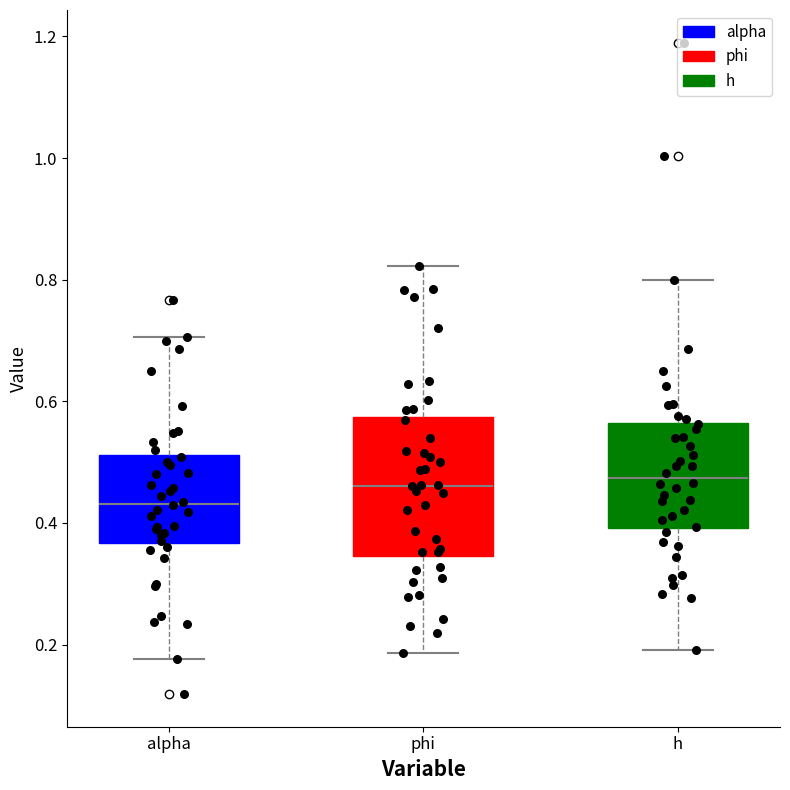

Reading left to right, transcribe this box plot: for each box, give where its median line is, the range the box spans, and where its two whiskers end, as read against the y-axis. The values are not printed on the chart, so give them approximately, as read against the axis.

alpha: median 0.44, box 0.36 to 0.52, whiskers 0.18 to 0.70
phi: median 0.46, box 0.34 to 0.58, whiskers 0.18 to 0.82
h: median 0.48, box 0.40 to 0.56, whiskers 0.20 to 0.80